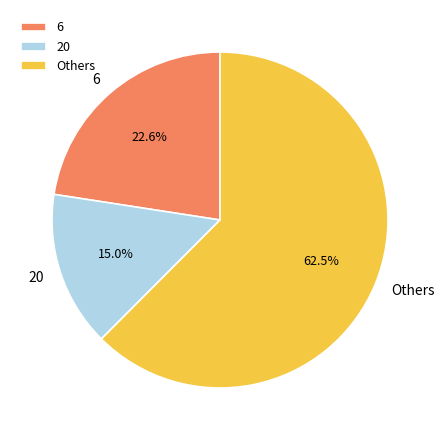

To the nearest percent, what is the average slice percentage?

33%